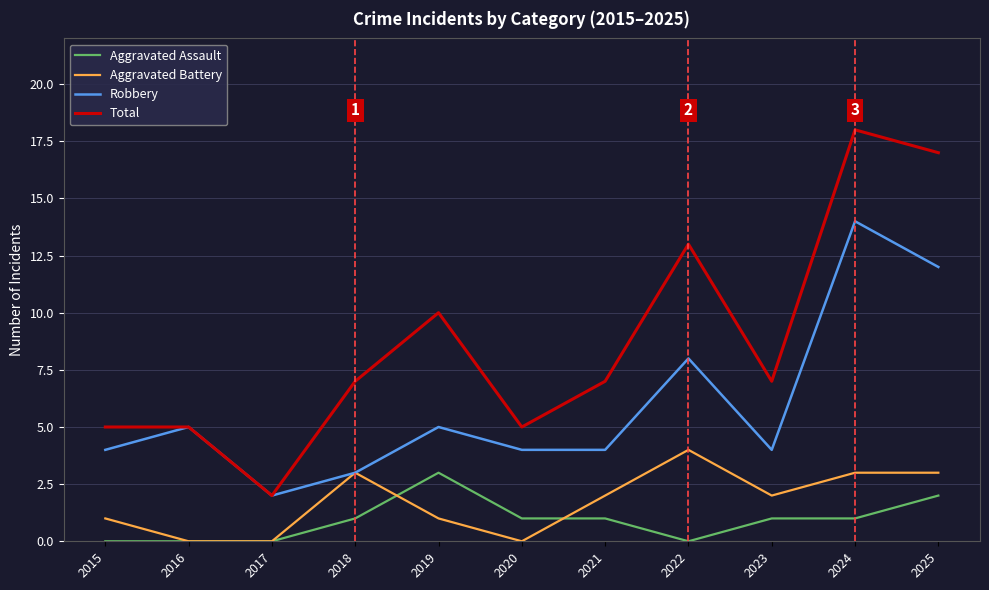

How many lines are shown in the chart?

4